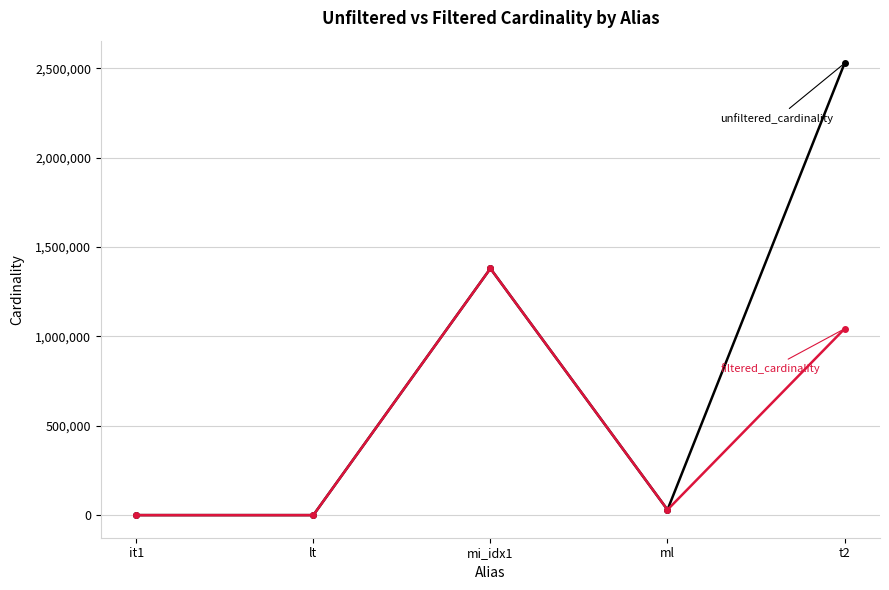

What is the label of the 3rd point from the right?

mi_idx1